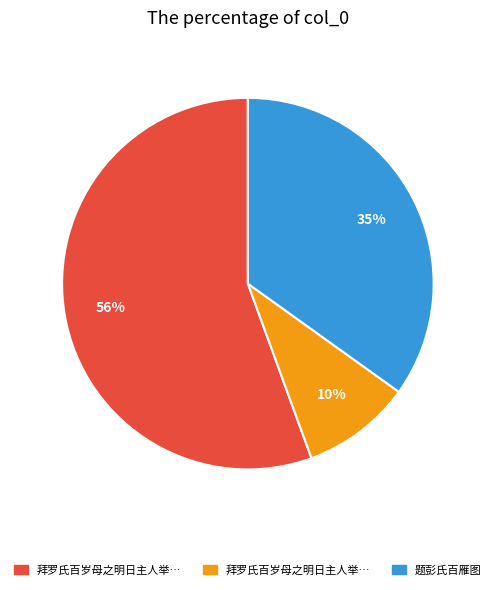

Does any single category account for the majority?

Yes